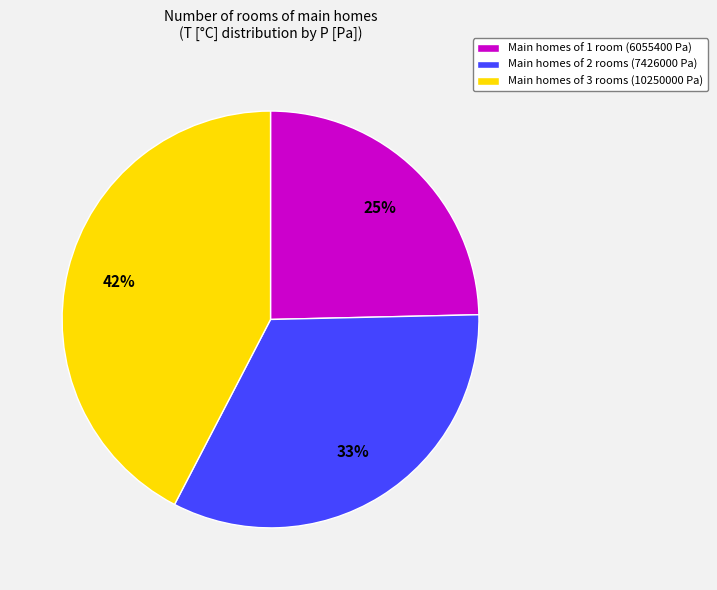

Is there a majority slice in this chart?

No